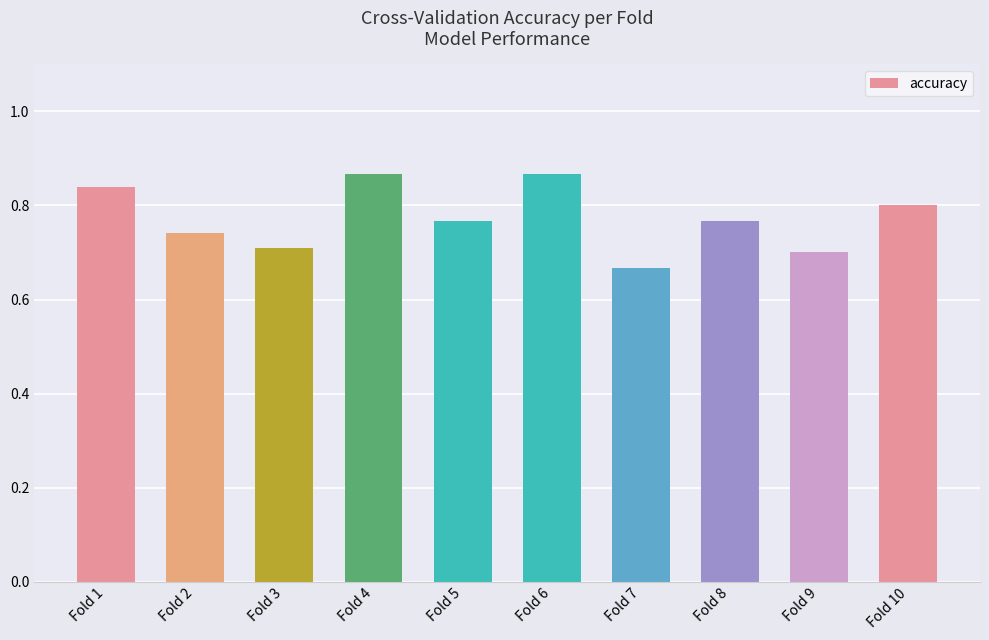

Between Fold 9 and Fold 1, which is larger?

Fold 1